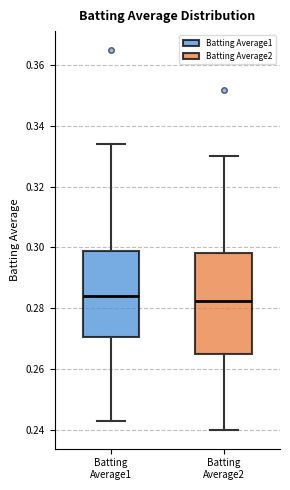

Reading left to right, read every box against the y-axis: the position of its median line, the range the box covers, and the ends of its whiskers. The values are not printed on the chart, so give them approximately, as read against the axis.

Batting Average1: median 0.284, box 0.270 to 0.300, whiskers 0.244 to 0.334
Batting Average2: median 0.282, box 0.266 to 0.298, whiskers 0.240 to 0.330